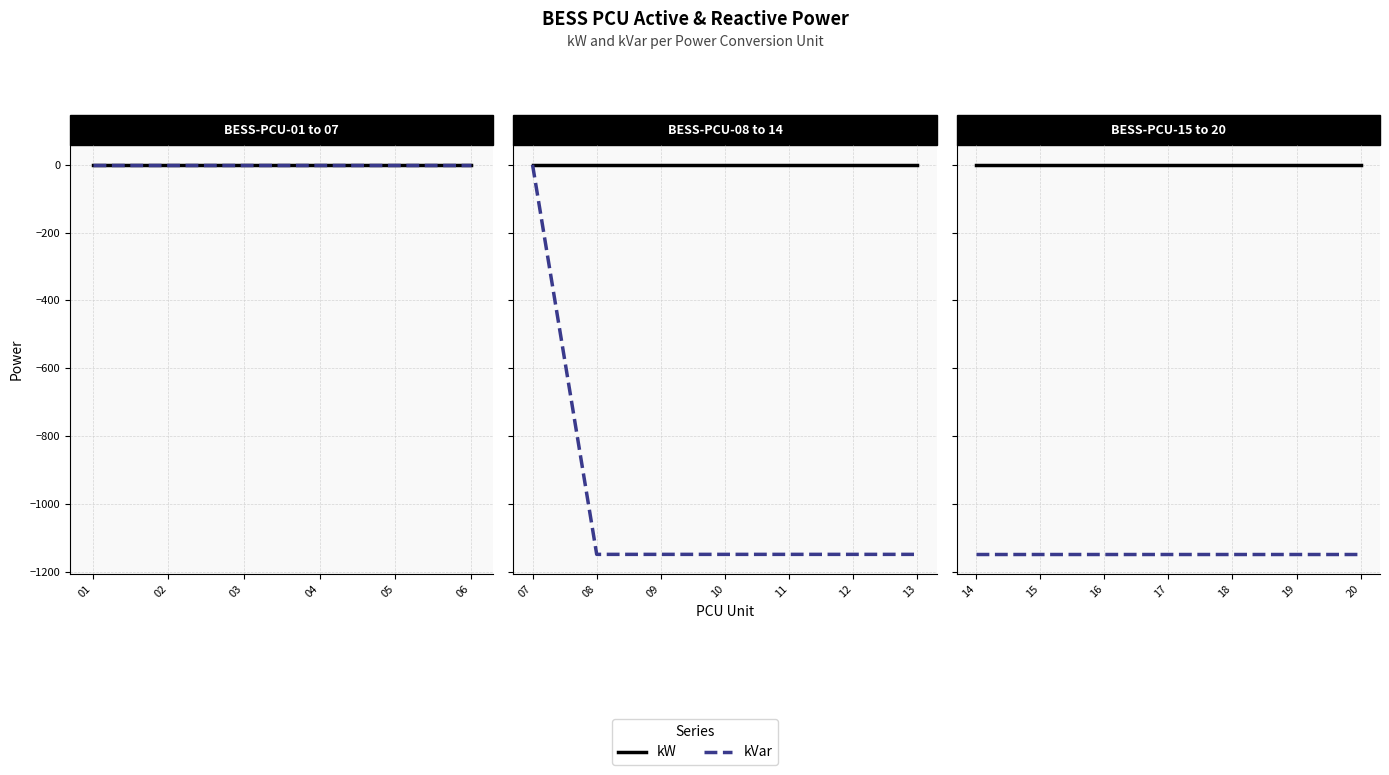

Does the chart have visible grid lines?

Yes